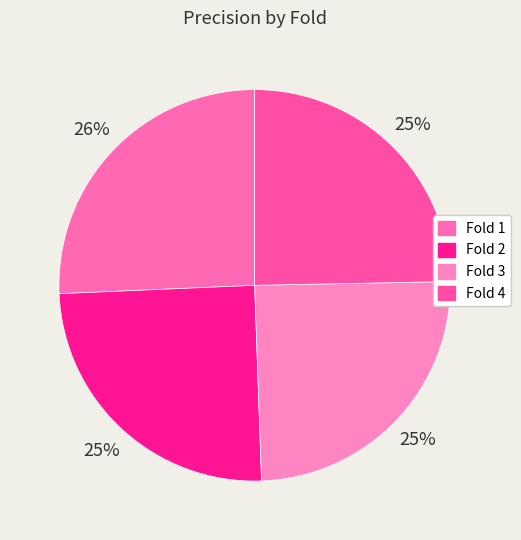

To the nearest percent, what is the average slice percentage?

25%